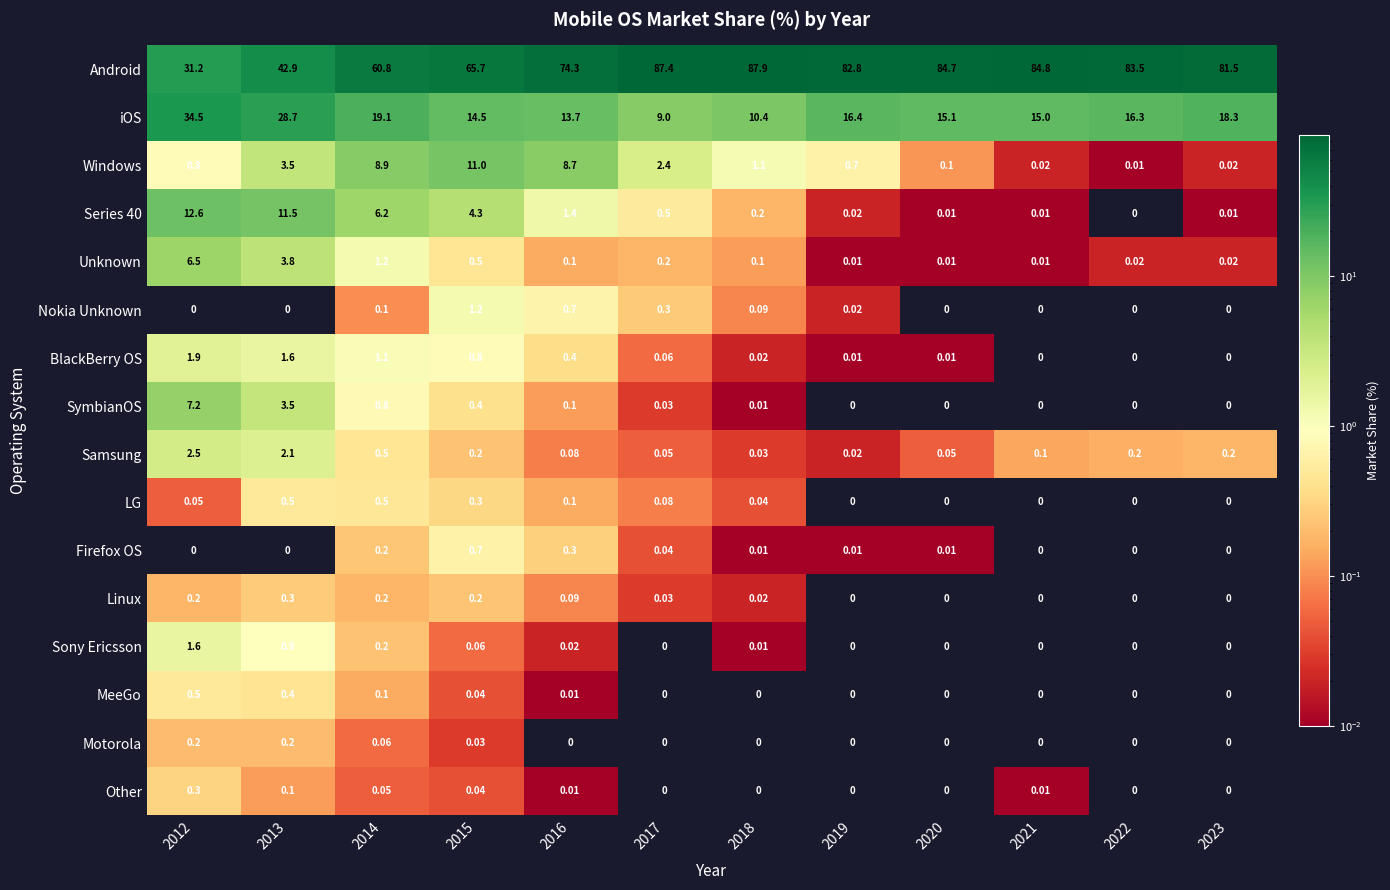

Which series has the largest total across all categories?

Android